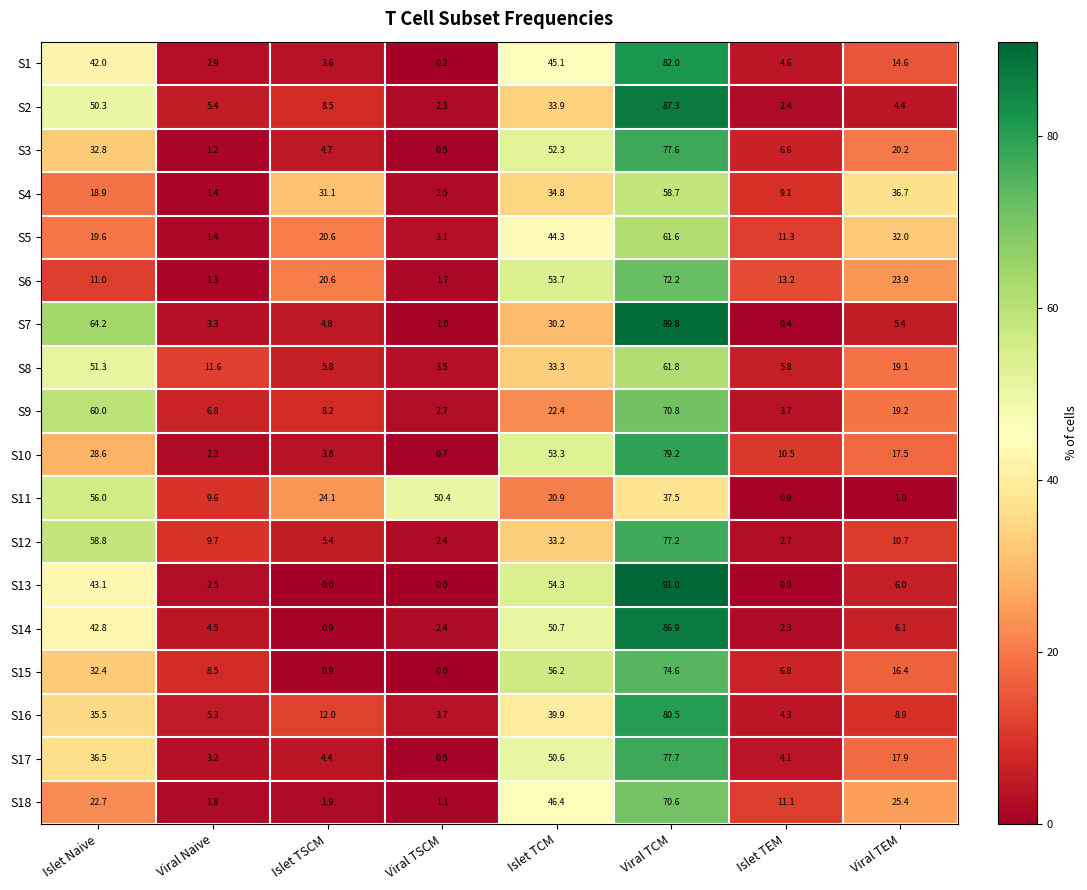

The value of S18 at Viral TEM is 37.1. True or false?

False